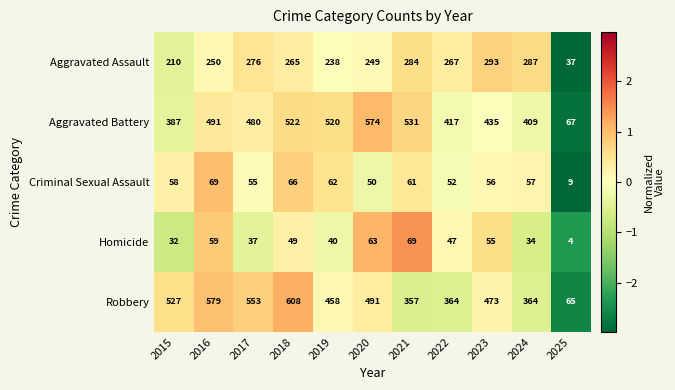

Is it true that Homicide equals 69 at 2021?

True